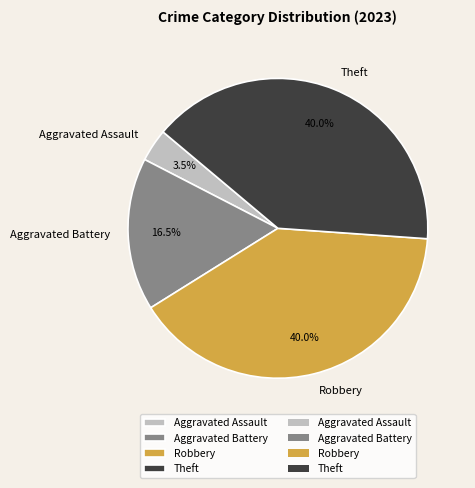

Is there a majority slice in this chart?

No